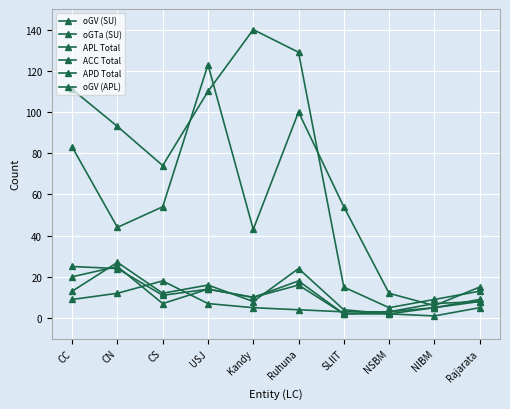

Which label corresponds to the largest value in the chart?

Kandy